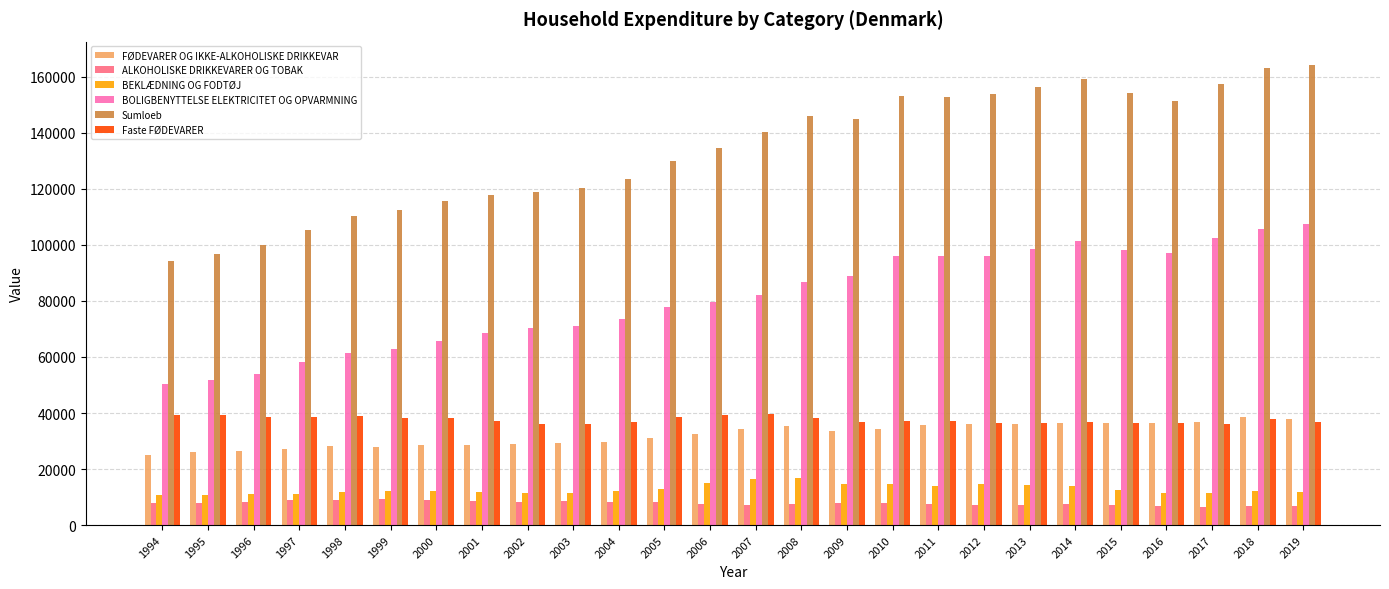

What is the total value across all series at 2016?

339318